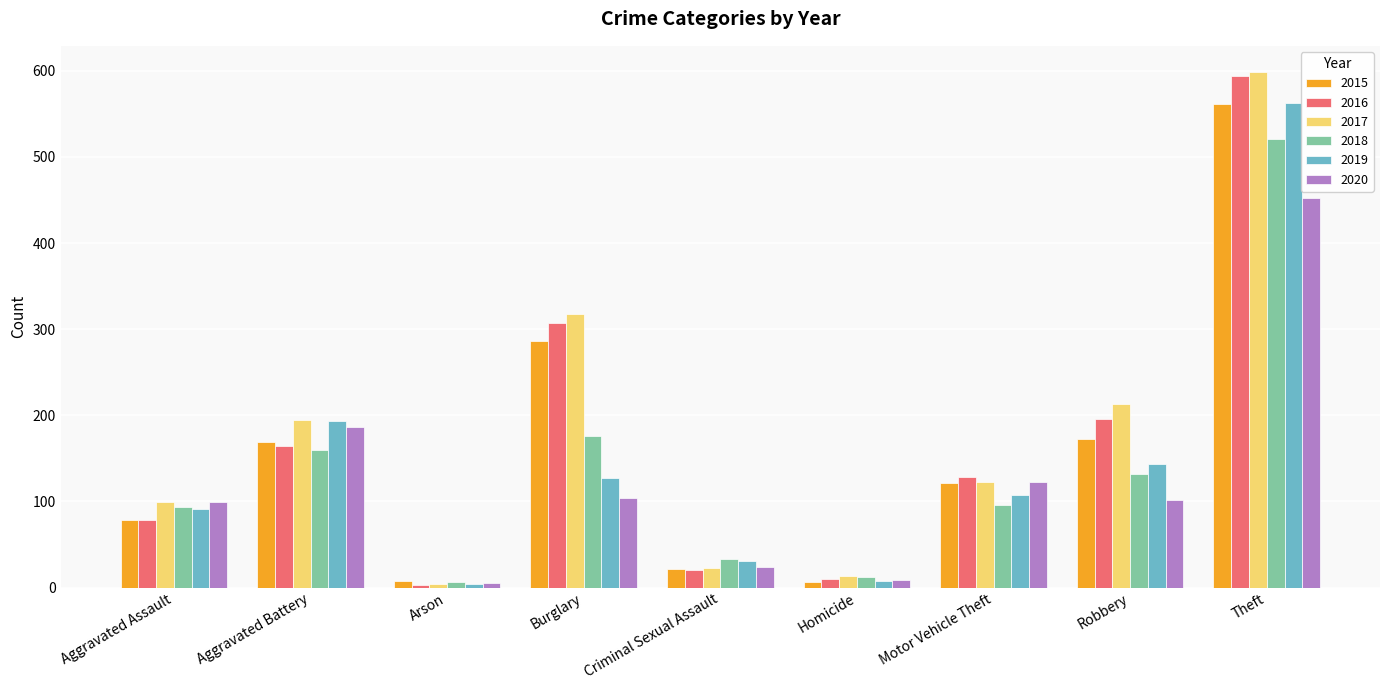

What is the difference between the highest and lowest values at Burglary?

214